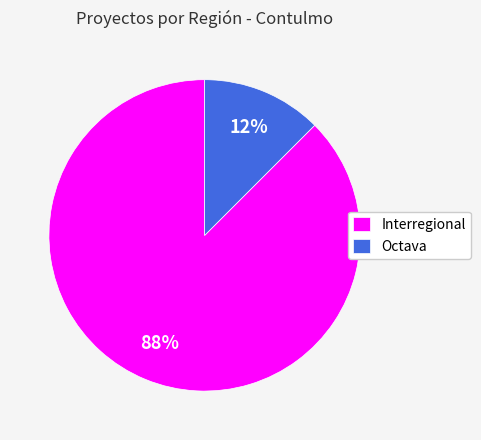

Does any single category account for the majority?

Yes